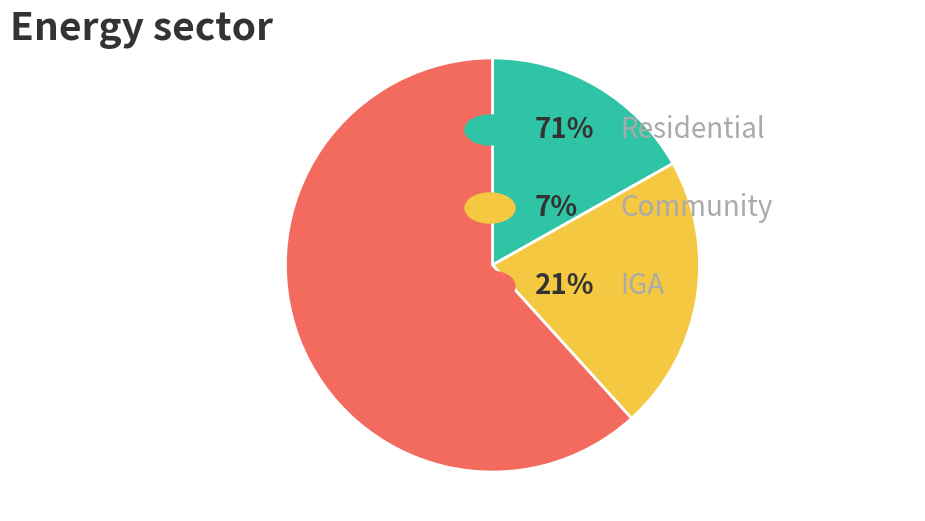

Is there a majority slice in this chart?

Yes